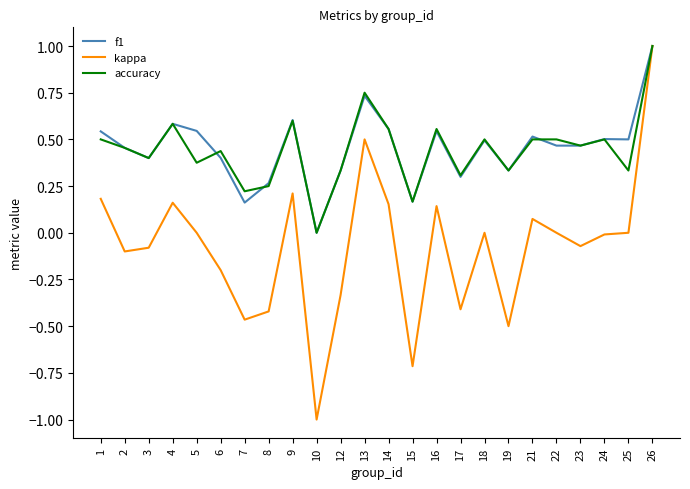

What is the difference between the highest and lowest values at 10?

1.0